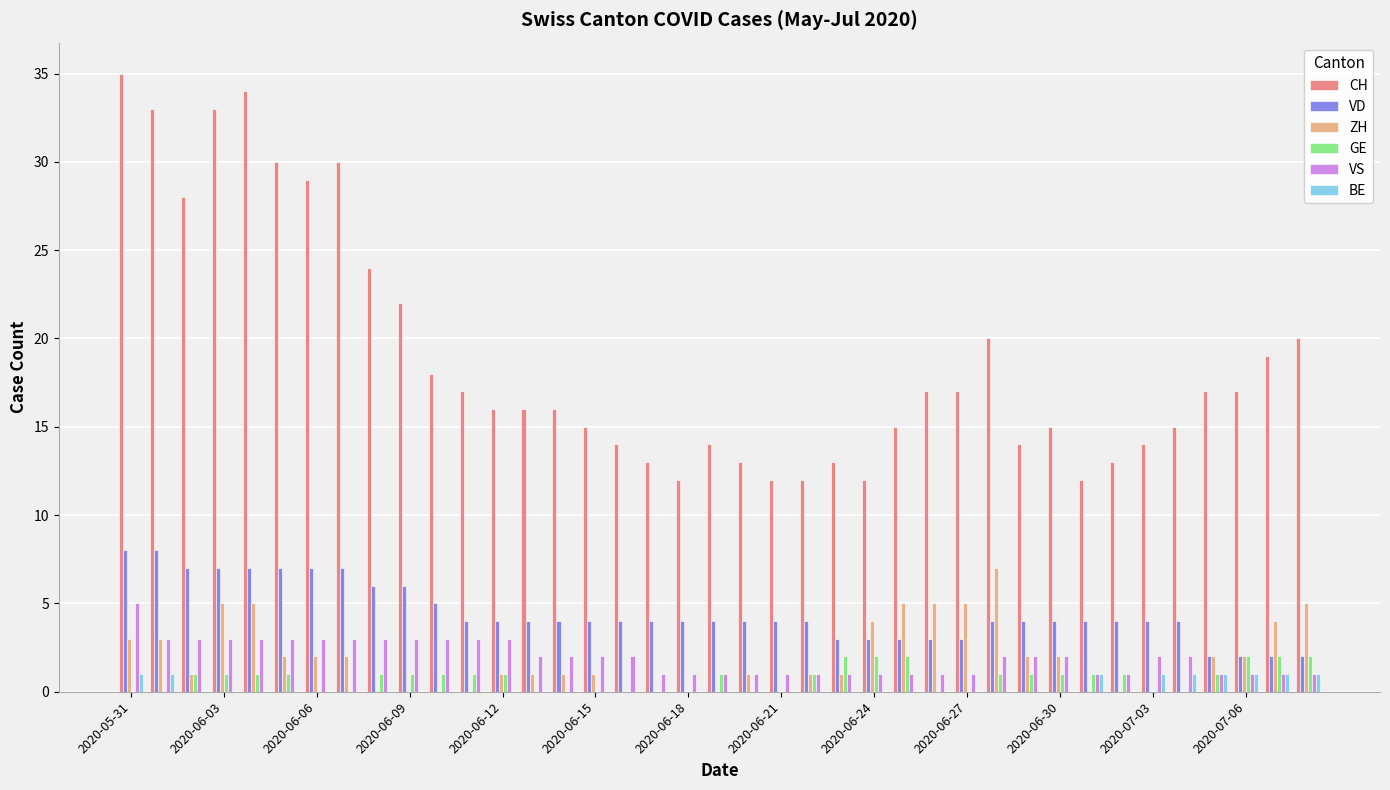

What is the sum of all CH values?

736